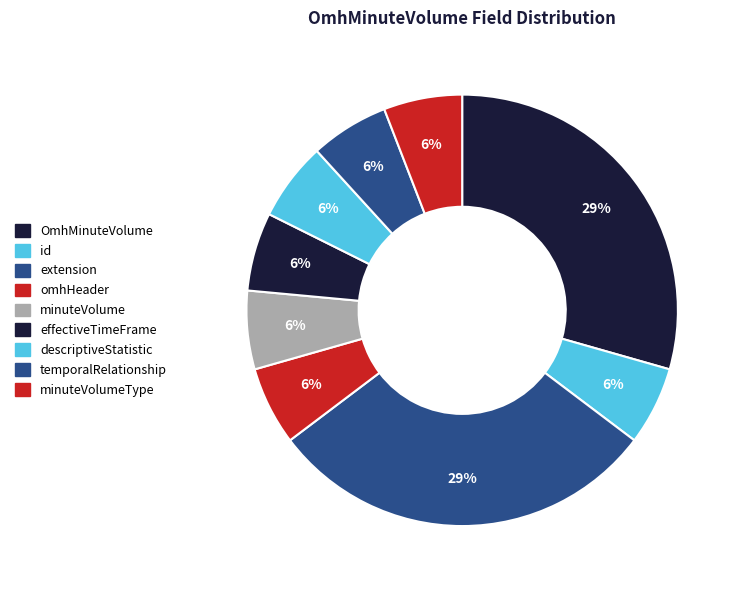

Does any single category account for the majority?

No